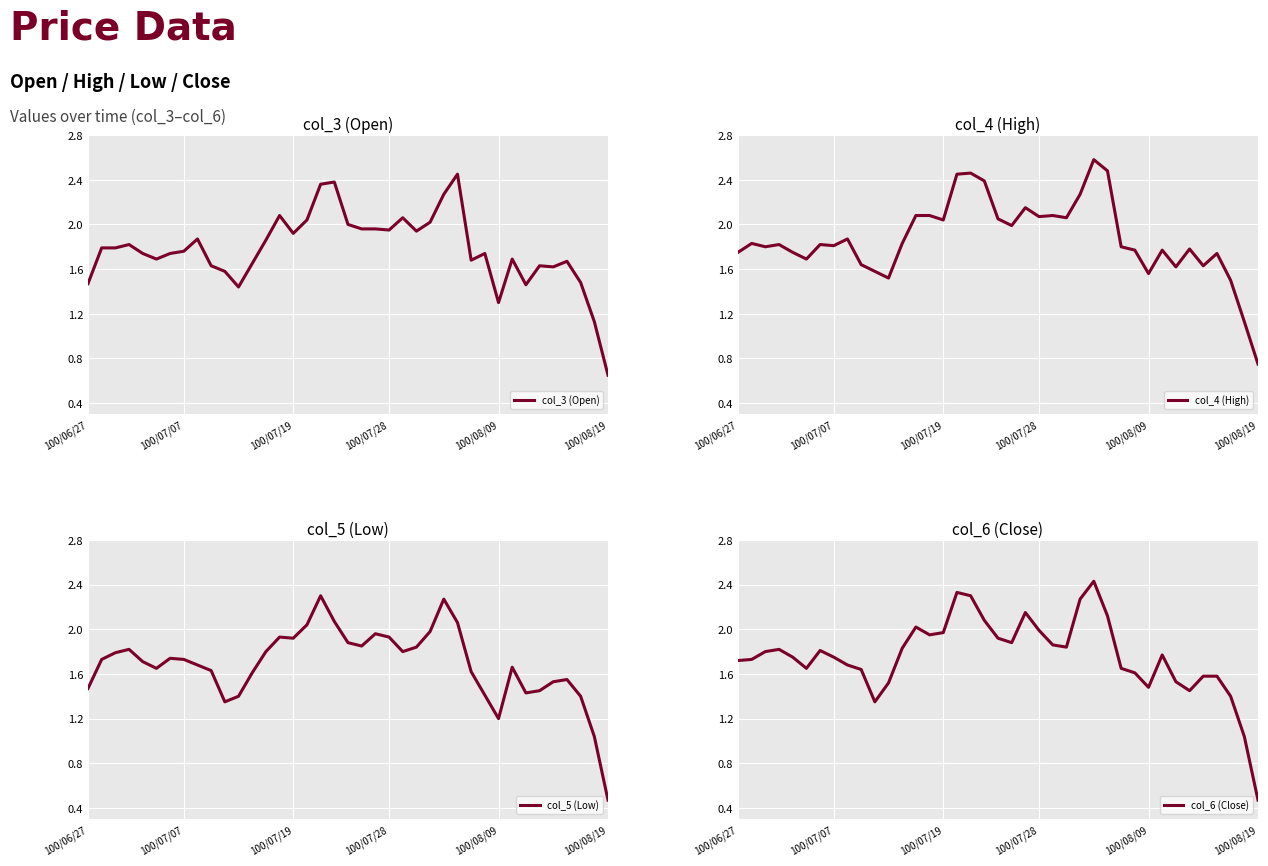

Which series has the widest spread of values?

col_6 (Close)